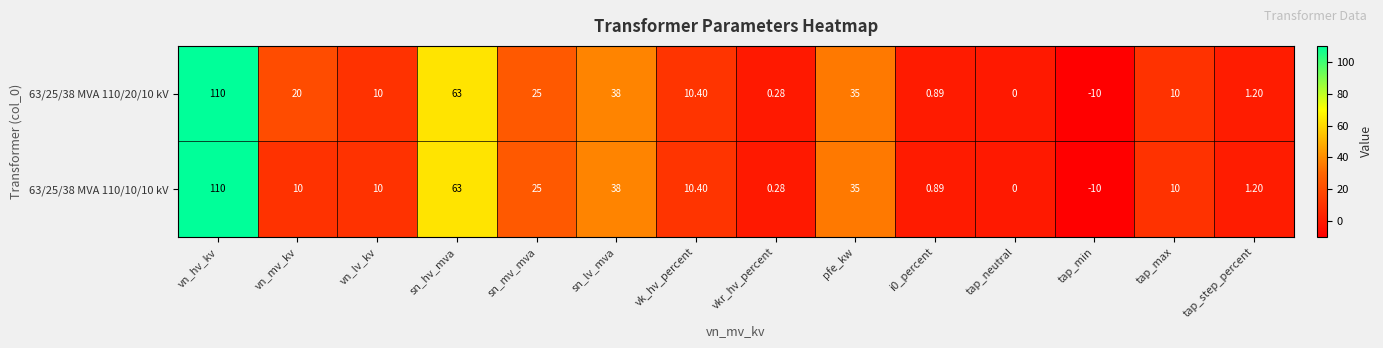

Rank the series by their average value, from highest to lowest.

63/25/38 MVA 110/20/10 kV, 63/25/38 MVA 110/10/10 kV